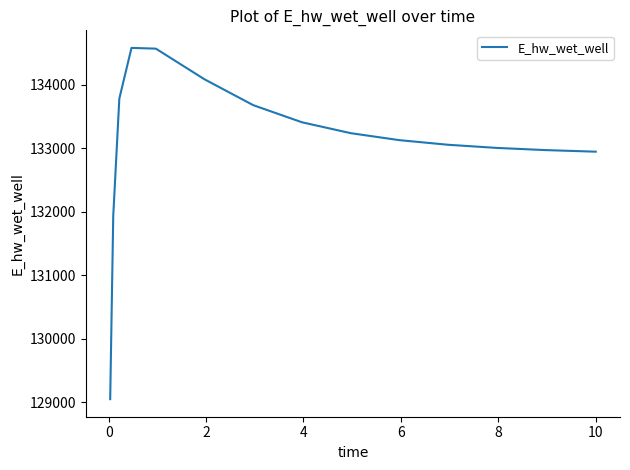

True or false: the data has more than 0 interior local peaks.

True